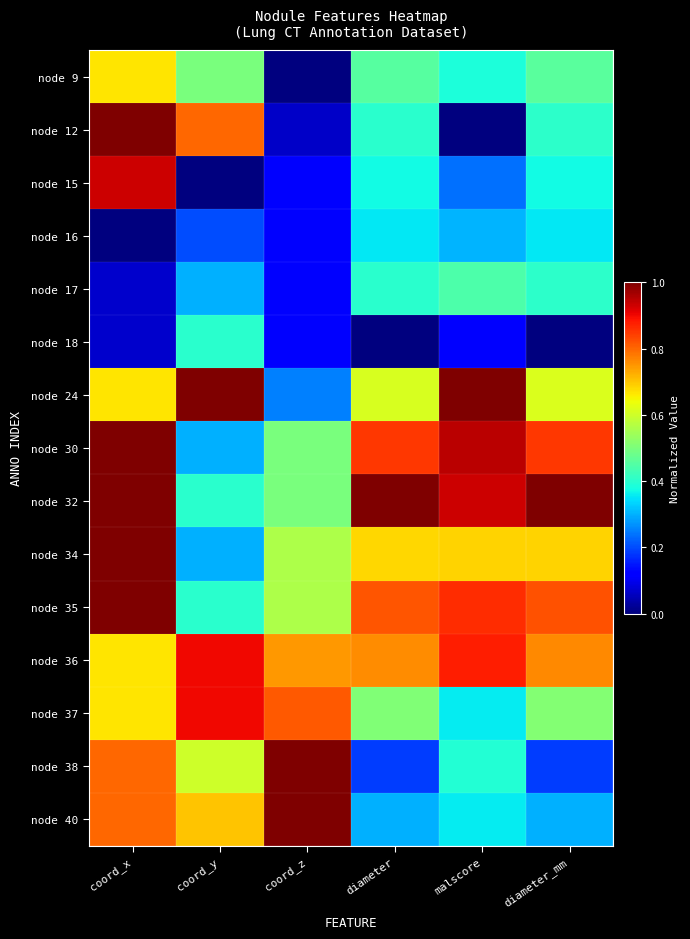

Which has a higher value, diameter or diameter_mm?

diameter_mm